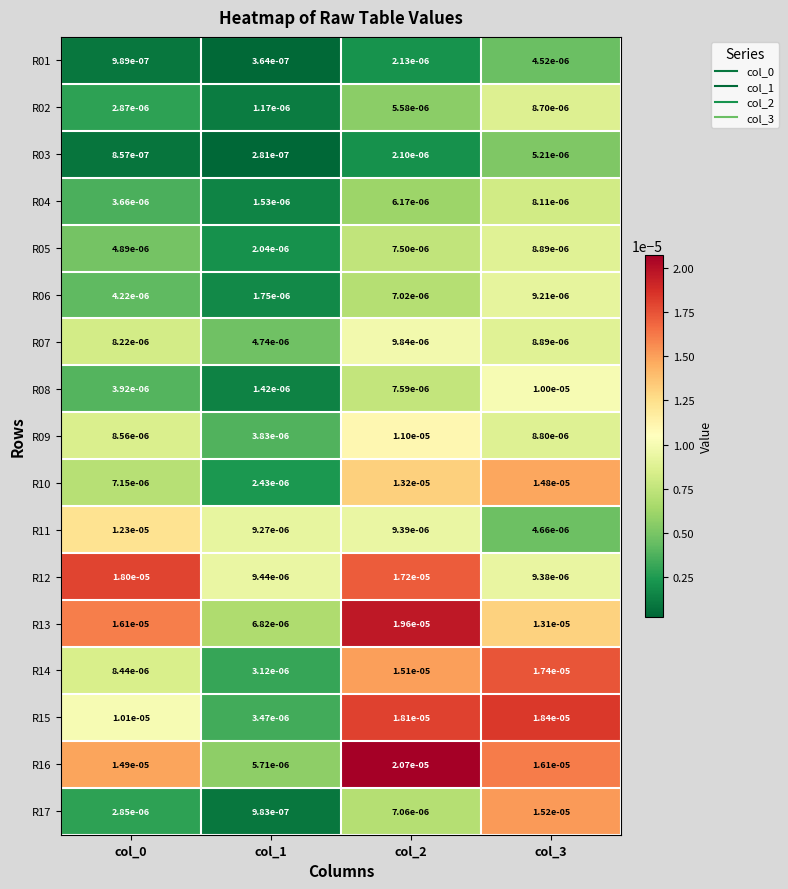

List the series in order of their peak value, lowest first.

R01, R03, R04, R02, R05, R06, R07, R08, R09, R11, R10, R17, R14, R12, R15, R13, R16